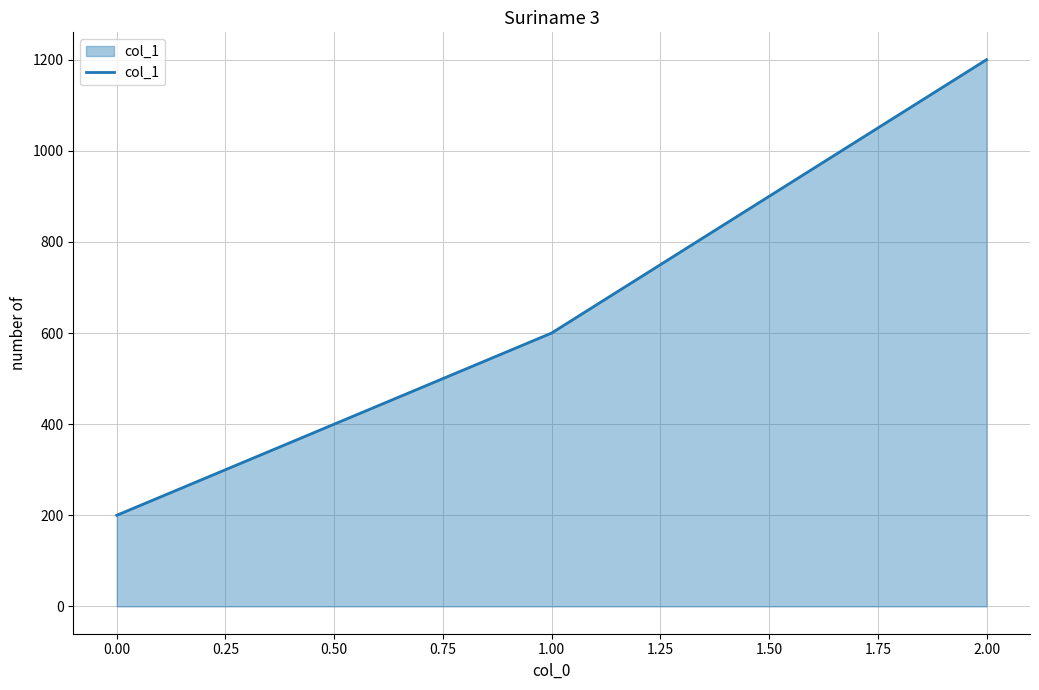

Approximately how many times larger is the value at 1.00 compared to 2.00?

0.5